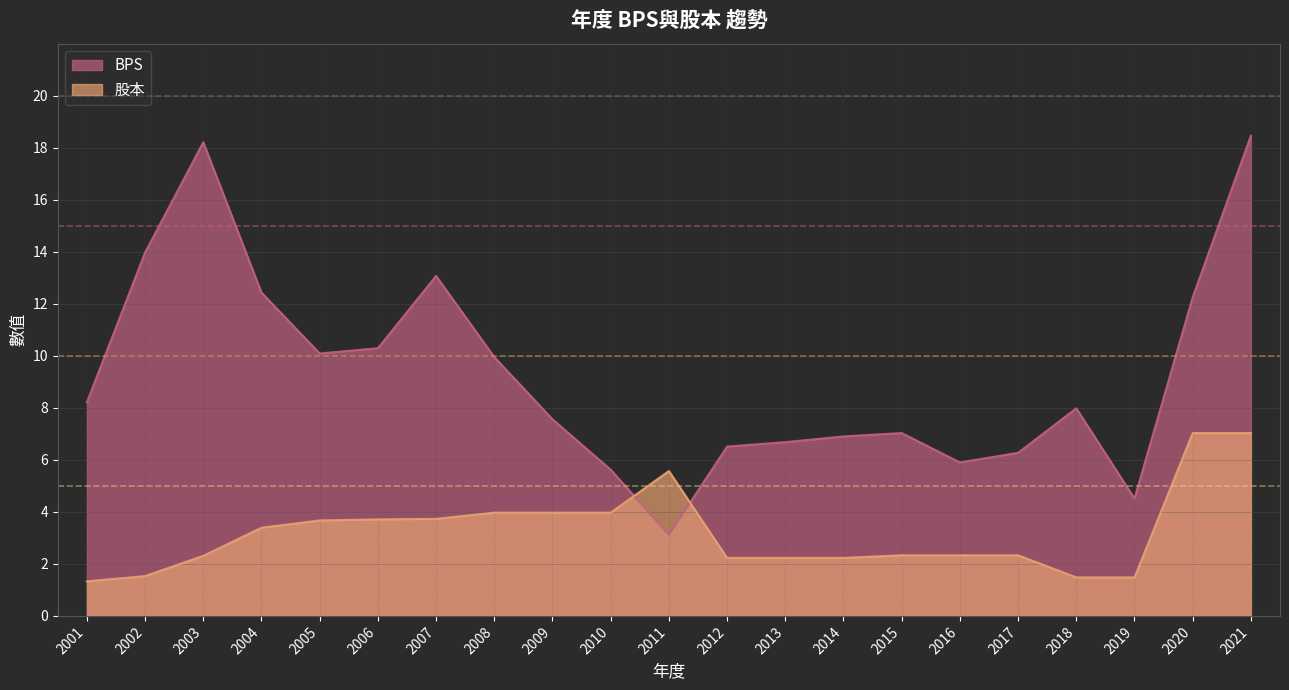

What is the maximum value for BPS?

18.5